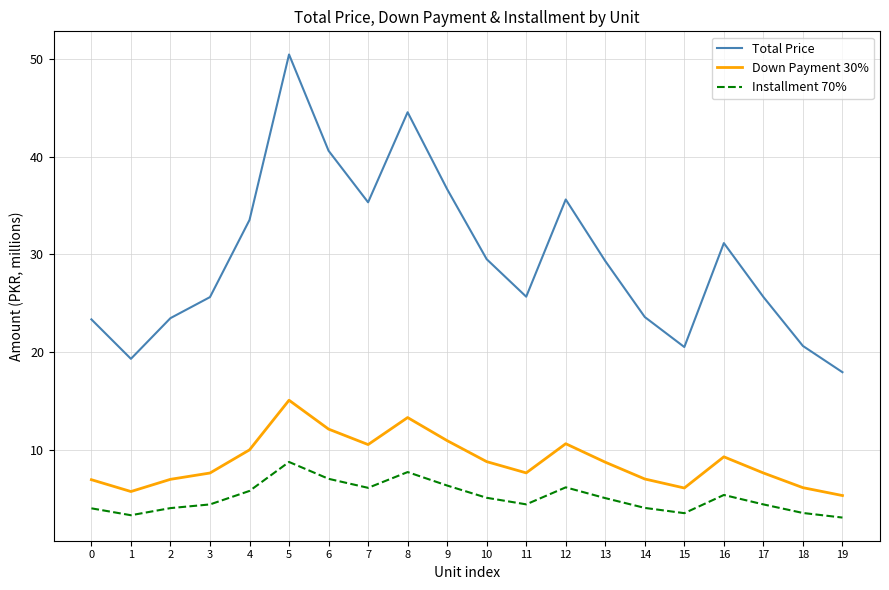

True or false: Installment 70% has a value of 2.7 at 7.

False